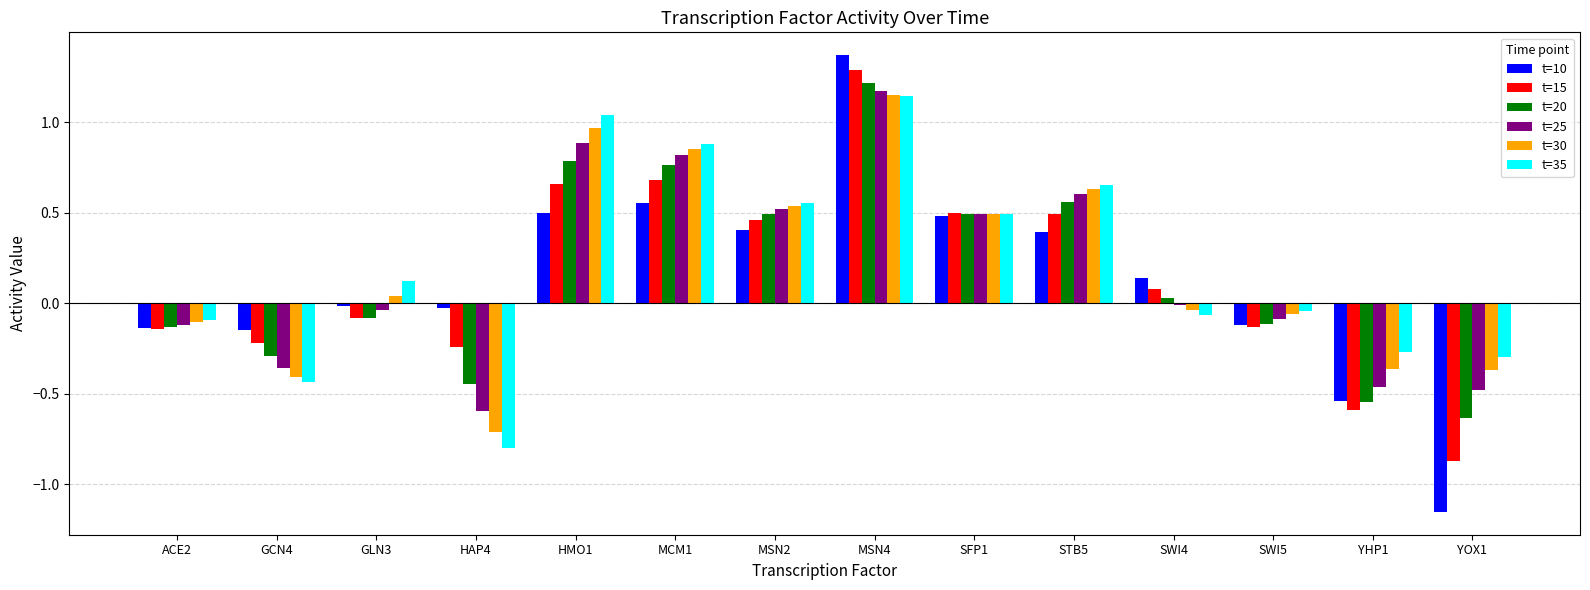

What is the sum of all t=20 values?

2.1